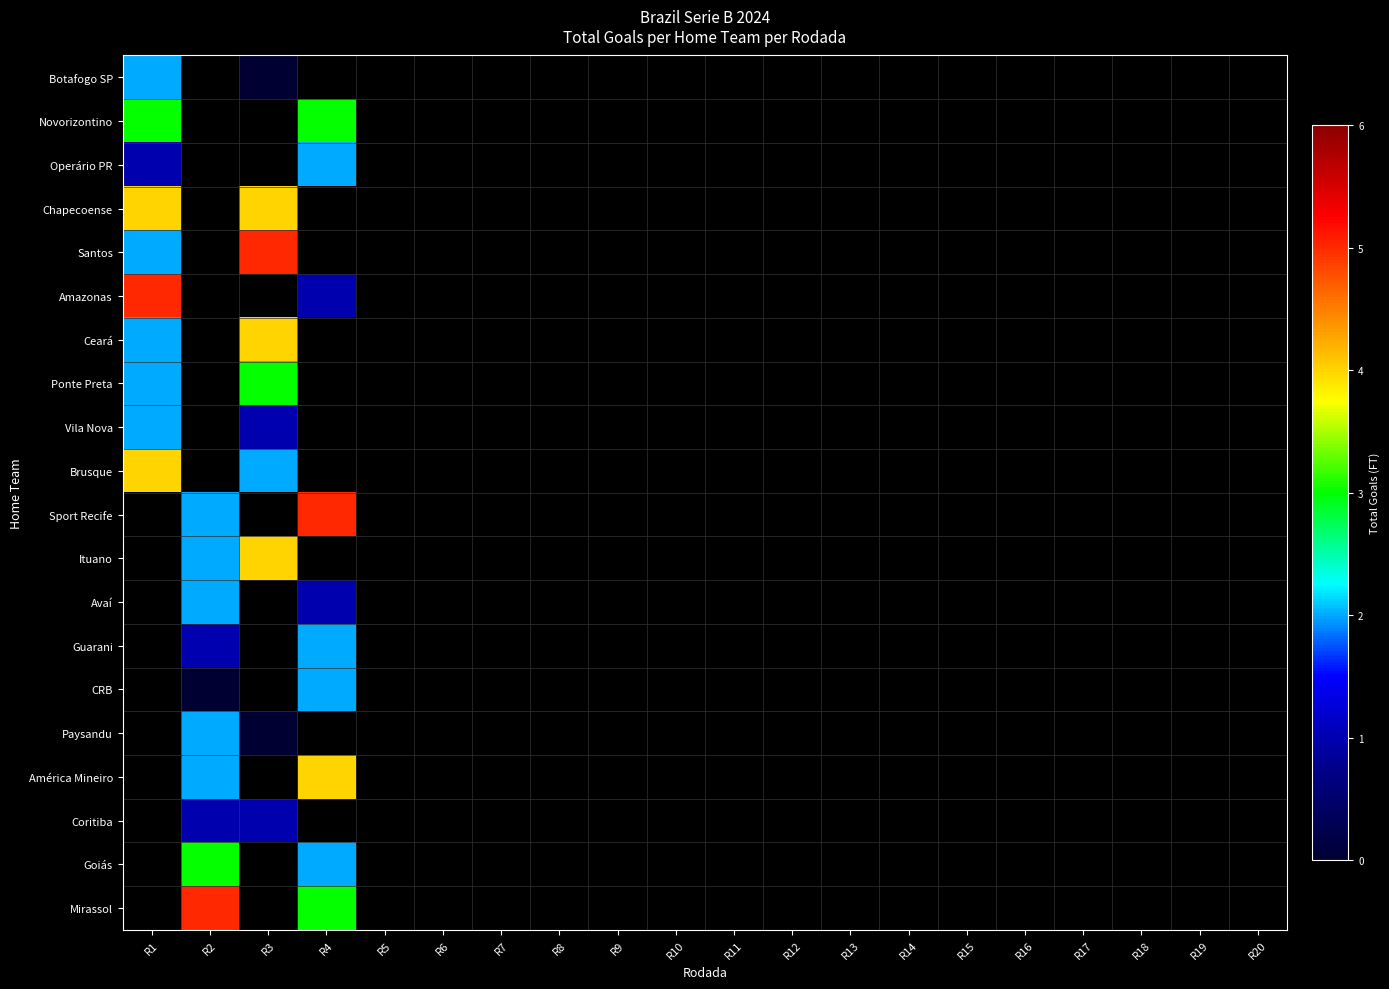

Which series has the largest total across all categories?

Chapecoense